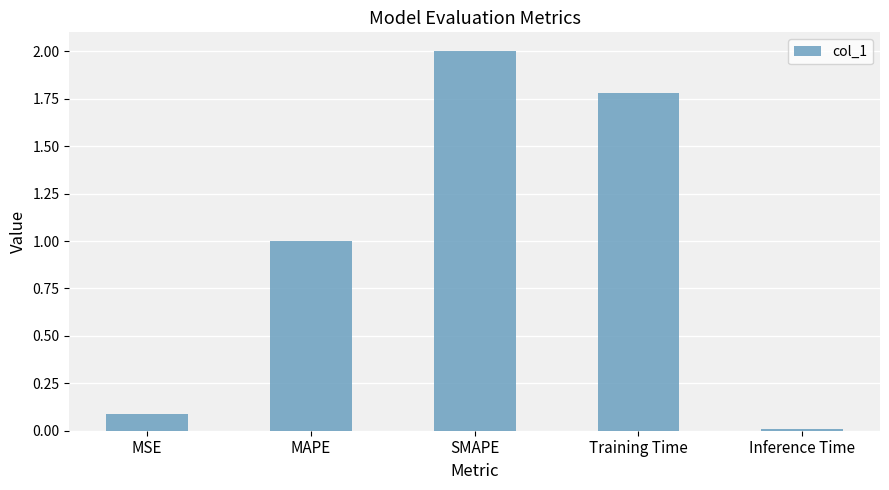

List the labels in order of value, smallest first.

Inference Time, MSE, MAPE, Training Time, SMAPE